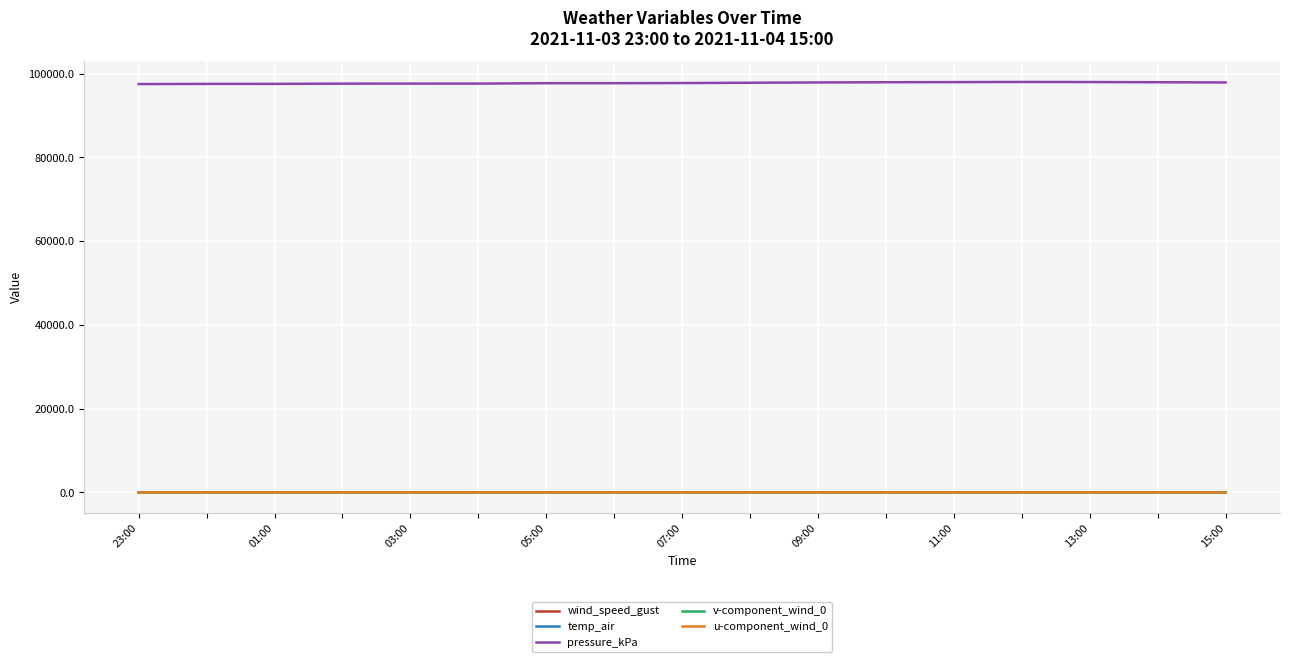

True or false: pressure_kPa and wind_speed_gust intersect in this chart.

False